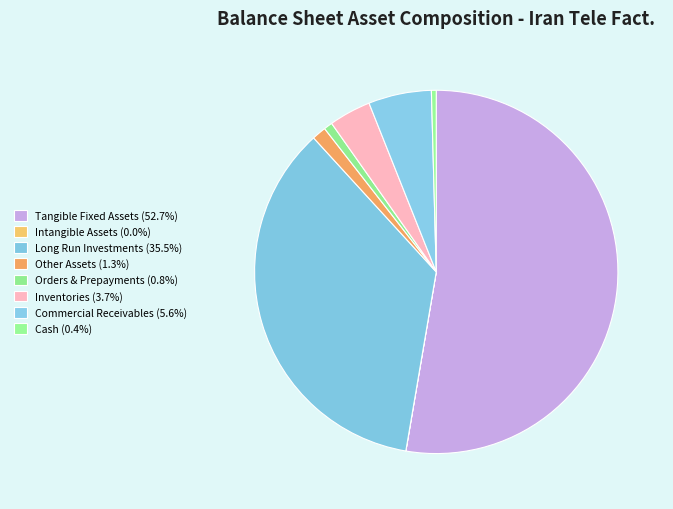

To the nearest percent, what is the combined percentage of Inventories and Tangible Fixed Assets?

56%